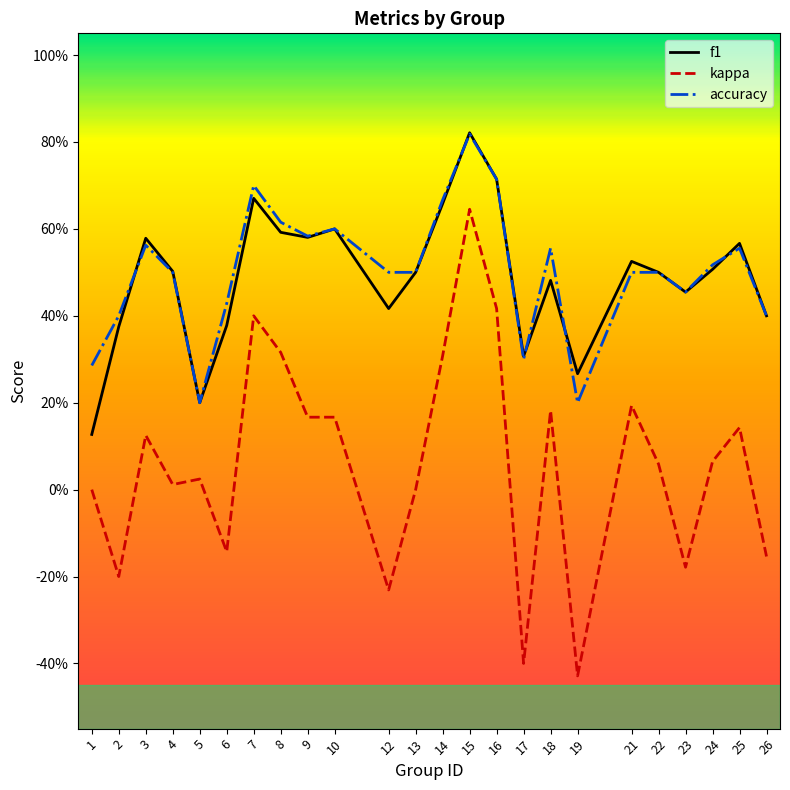

What are all the series names shown in the legend?

f1, kappa, accuracy